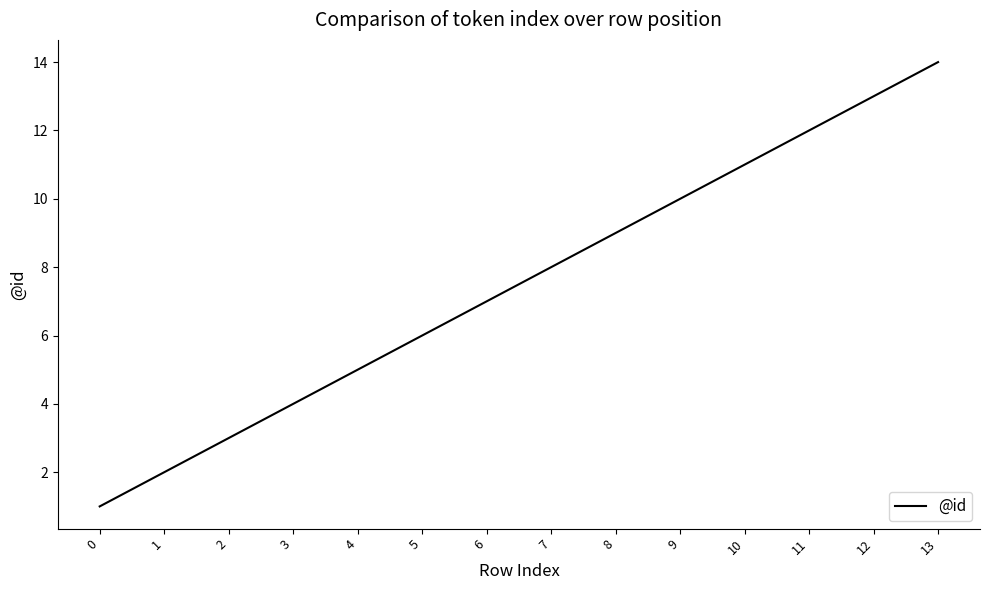

The chart shows a value of 4 at 3. True or false?

True